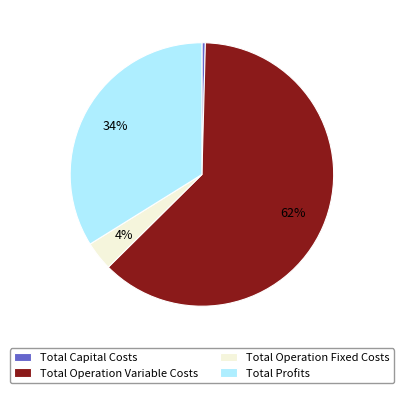

How many slices are in this pie chart?

4